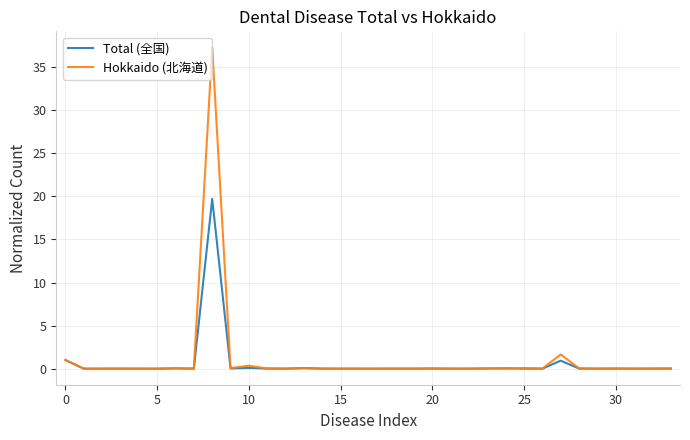

What is the highest value of the Total (全国) series?

19.7